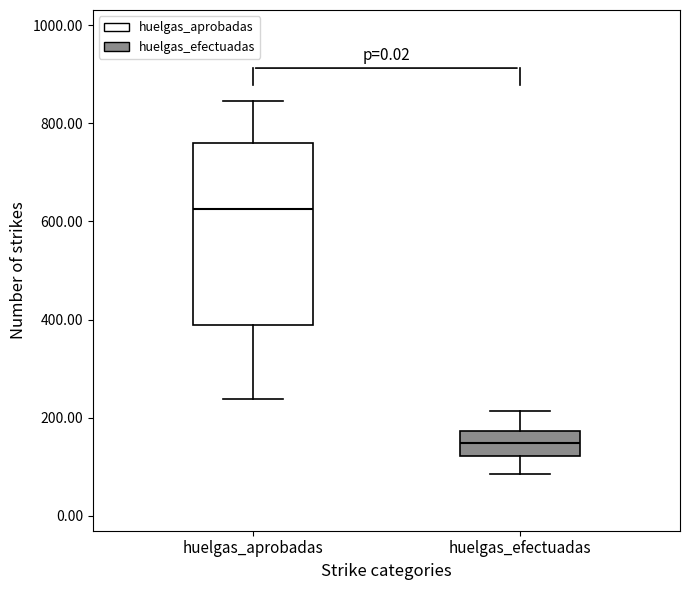

Reading left to right, read every box against the y-axis: the position of its median line, the range the box covers, and the ends of its whiskers. The values are not printed on the chart, so give them approximately, as read against the axis.

huelgas_aprobadas: median 620, box 380 to 760, whiskers 240 to 840
huelgas_efectuadas: median 140, box 120 to 180, whiskers 80 to 220